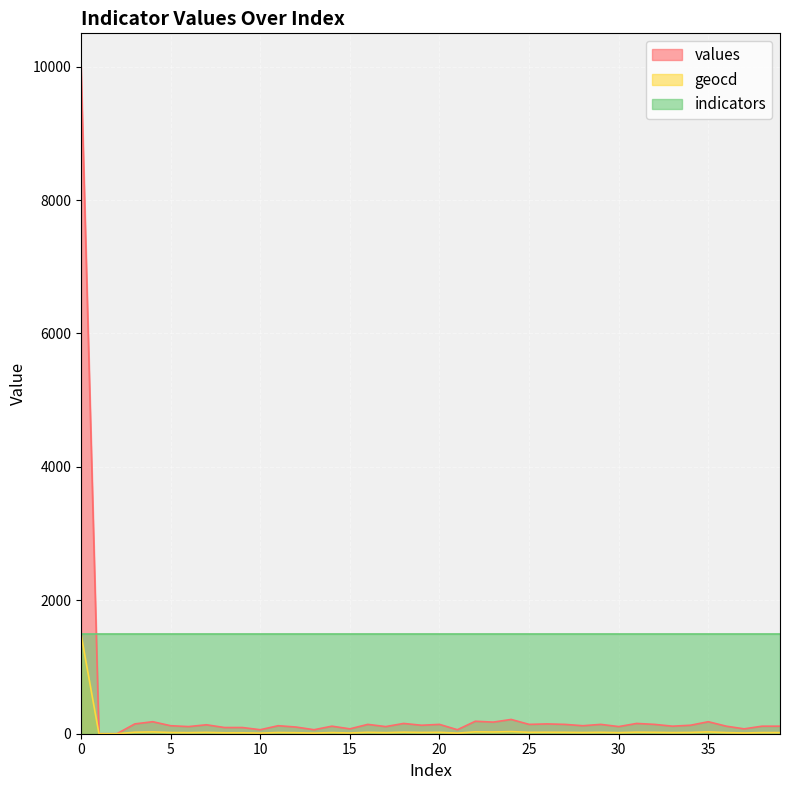

Which has a higher value, 9 or 24?

24